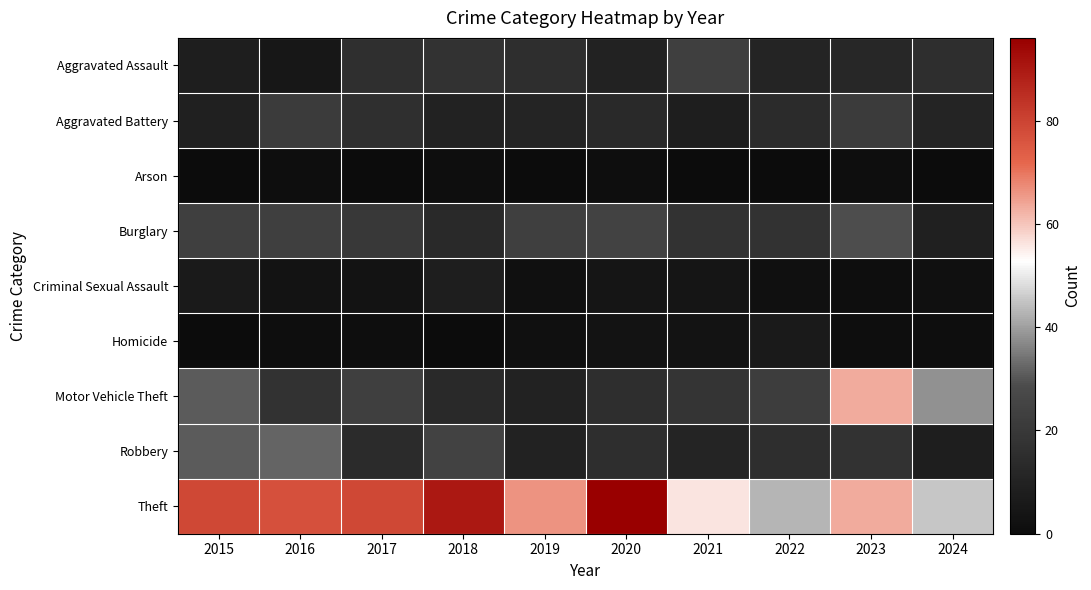

Which label corresponds to the smallest value in the chart?

2015